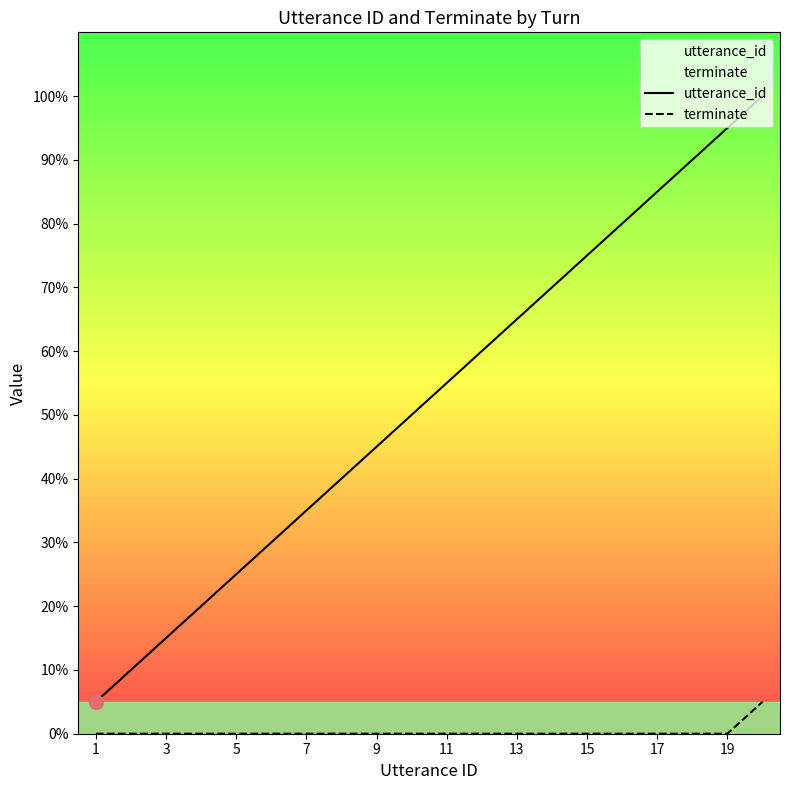

Is the value of utterance_id at 12 greater than the value of terminate at 3?

Yes